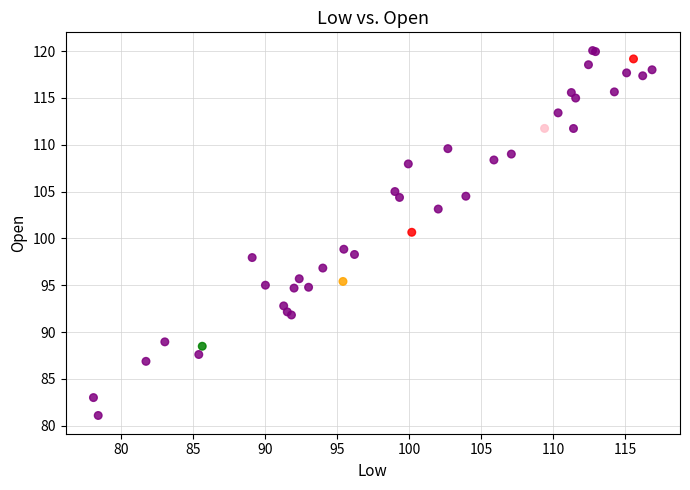

What Y value in the scatter plot is closest to 100?

100.7